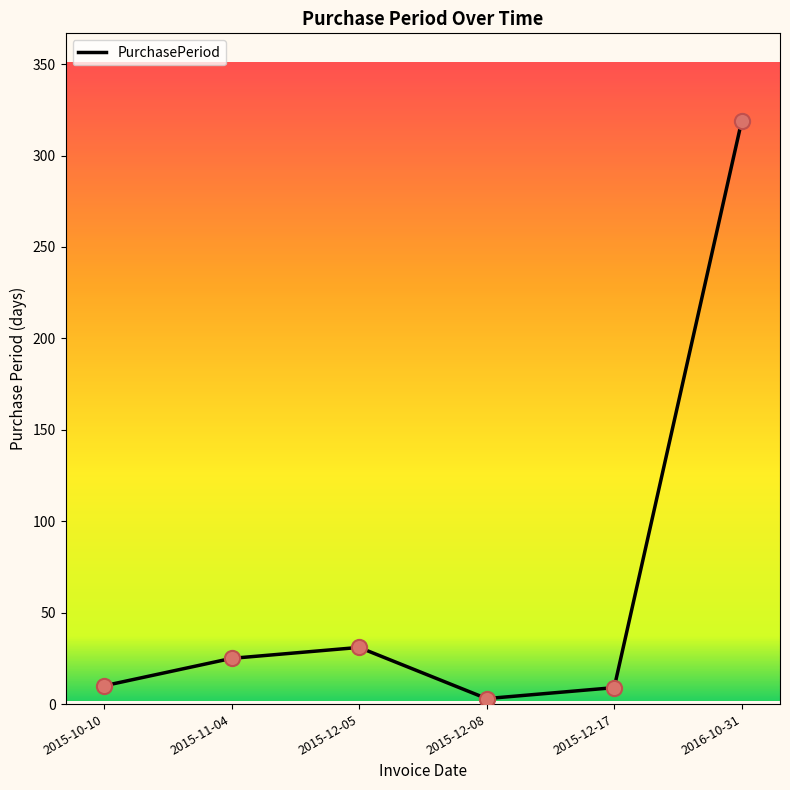

Which has a higher value, 2015-10-10 or 2015-12-05?

2015-12-05